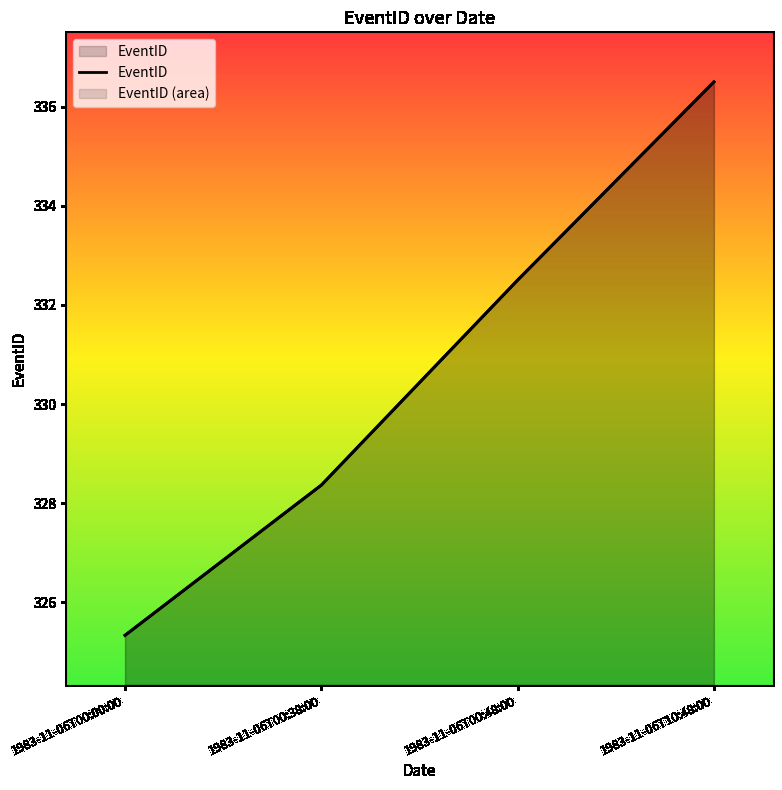

List the labels in order of value, largest first.

1983-11-06T10:48:00, 1983-11-06T00:48:00, 1983-11-06T00:38:00, 1983-11-06T00:00:00